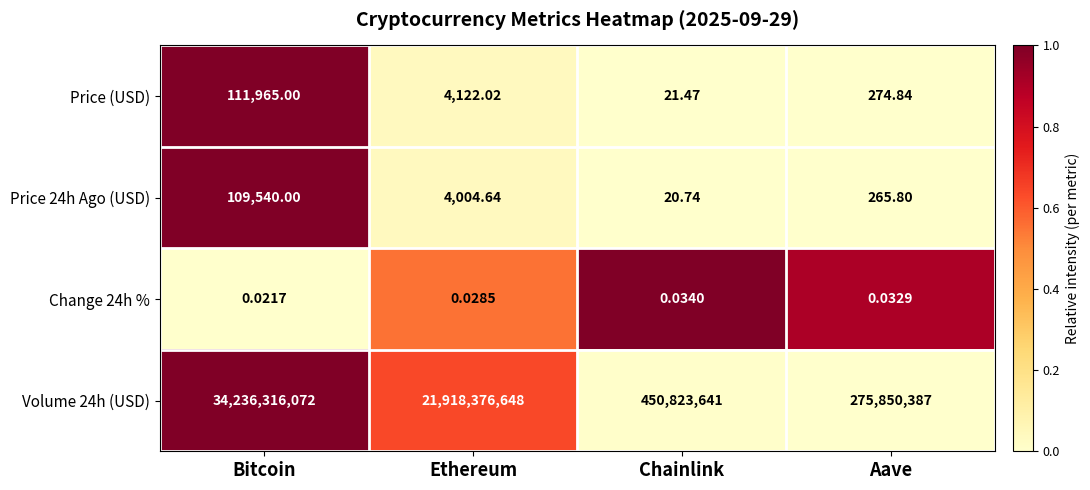

At which label is Volume 24h (USD) closest to 17256083229?

Ethereum